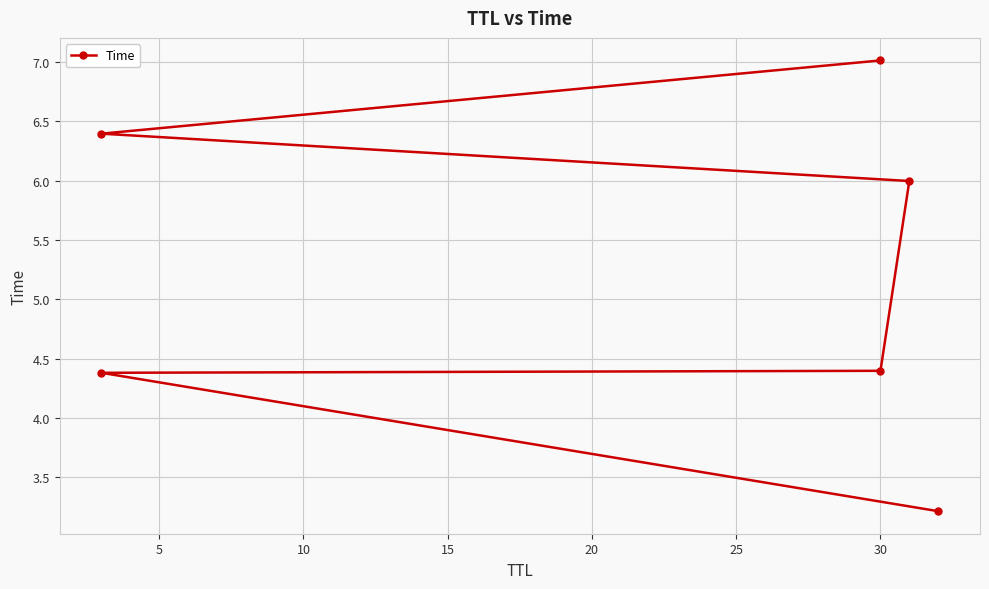

Approximately how many times larger is the value at 5 compared to 20?

0.7